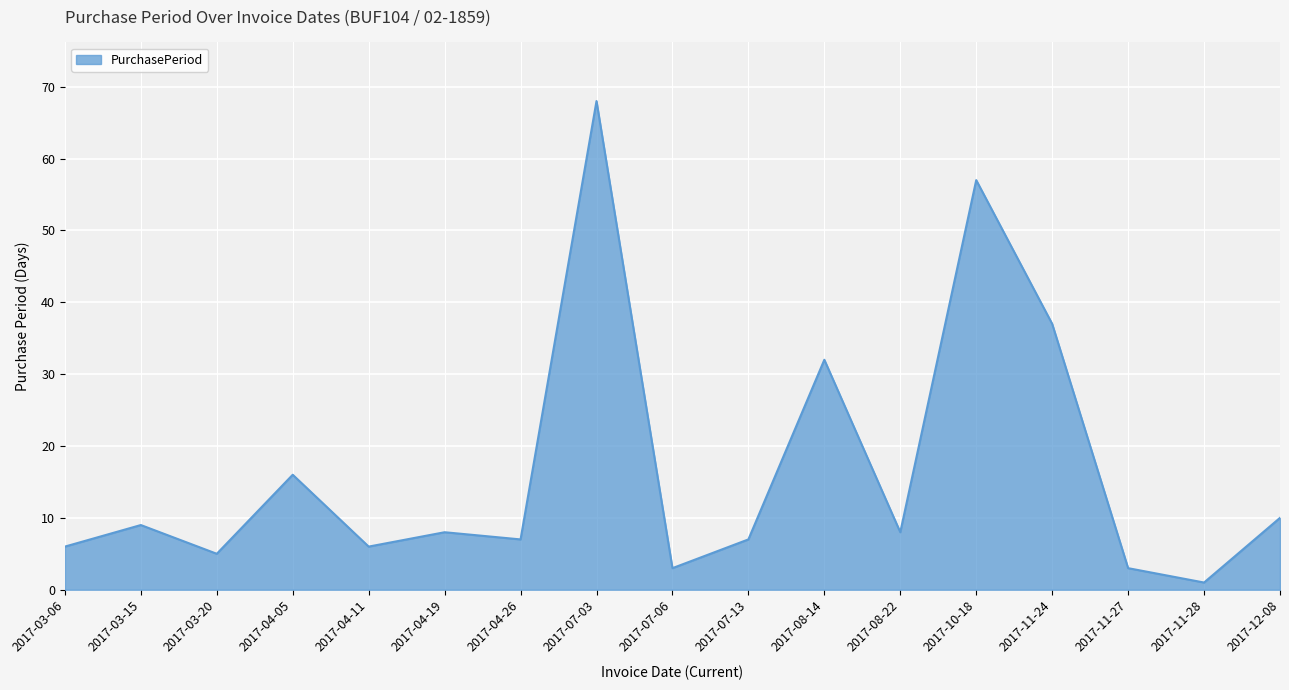

What is the sum of the values at 2017-07-03 and 2017-04-11?

74